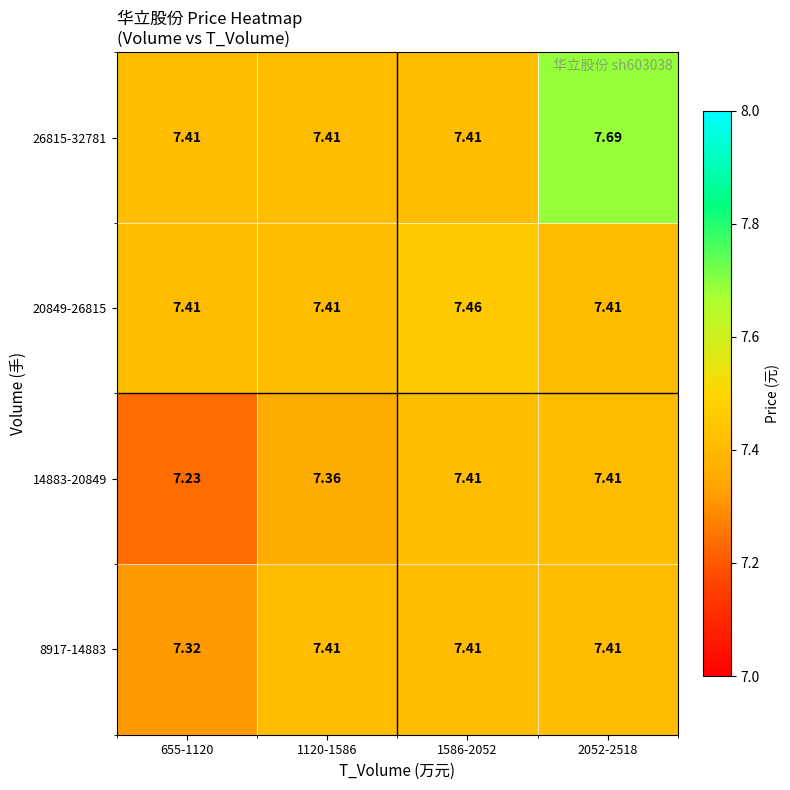

At how many categories does at least one series exceed 7?

4